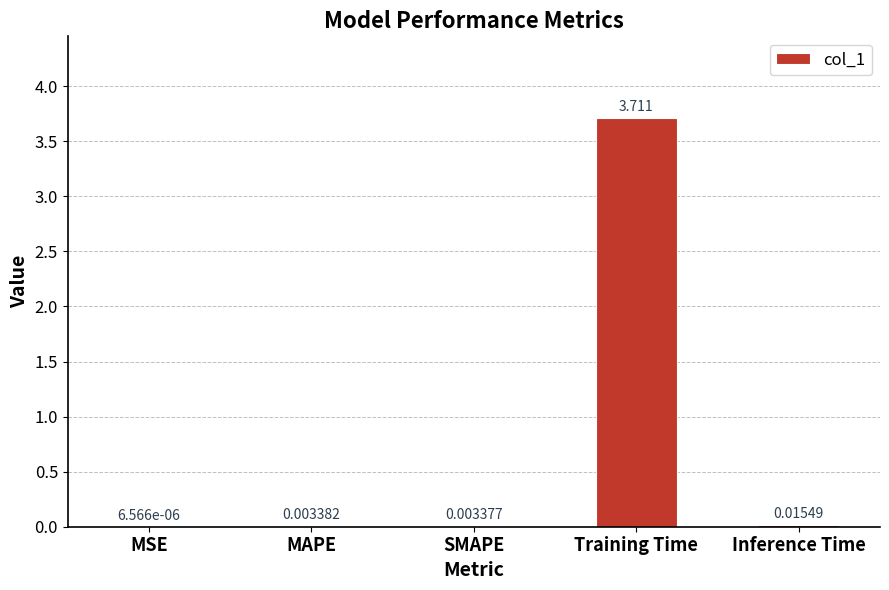

What is the sum of the values at Training Time and Inference Time?

3.7